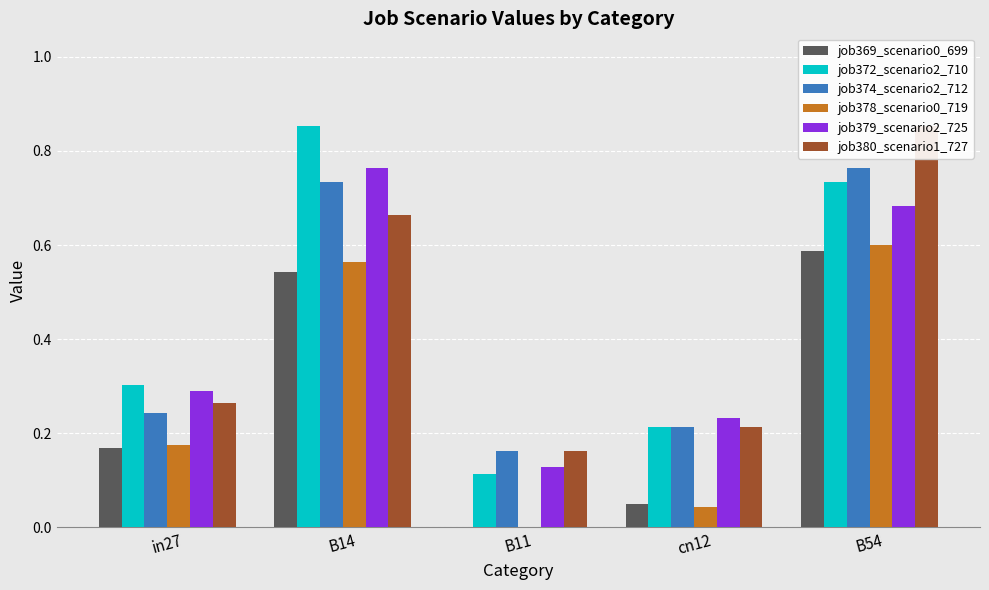

How many groups of bars are there?

5